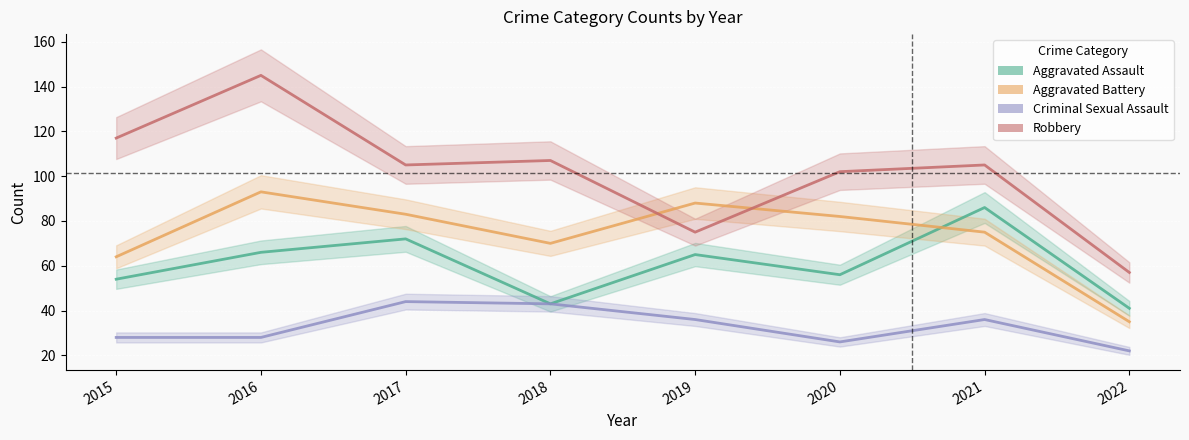

How many series are shown in this chart?

4